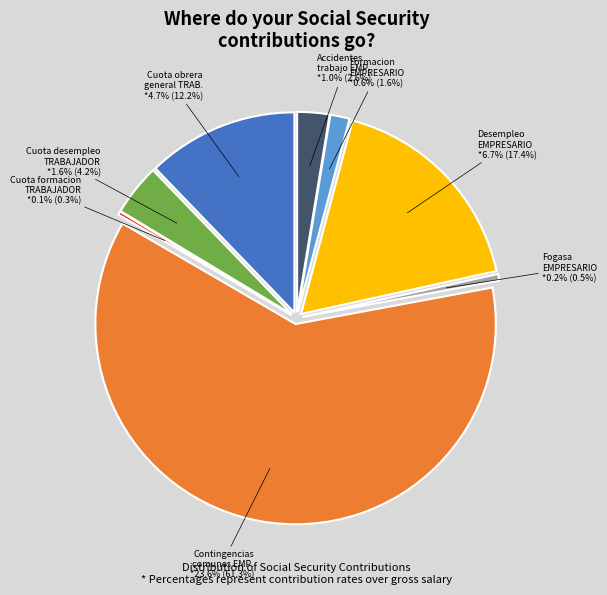

Do Formacion EMPRESARIO and Accidentes trabajo EMPRESARIO together represent more than half of the pie?

No